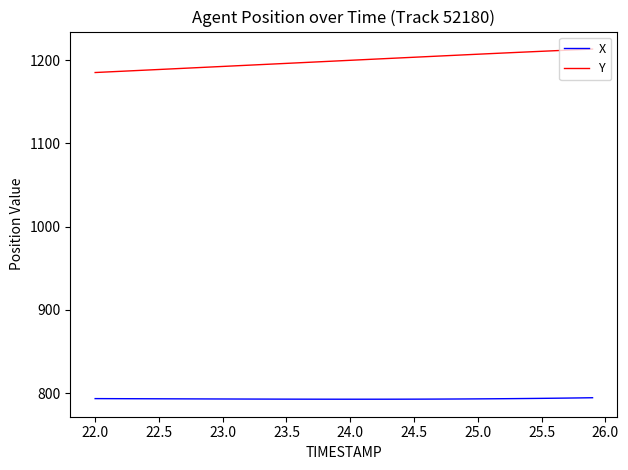

List the series in order of their overall mean, lowest first.

X, Y